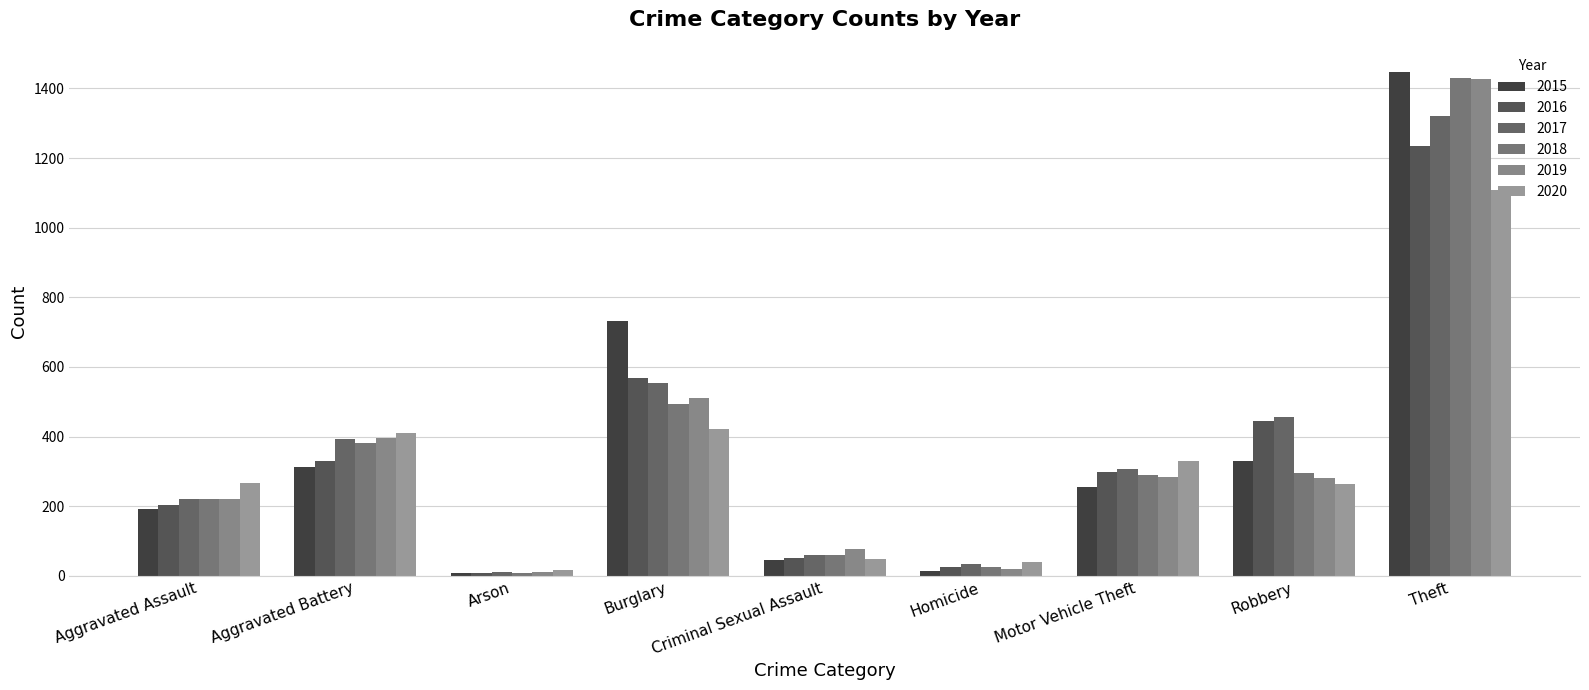

The value of 2018 at Arson is 10. True or false?

False